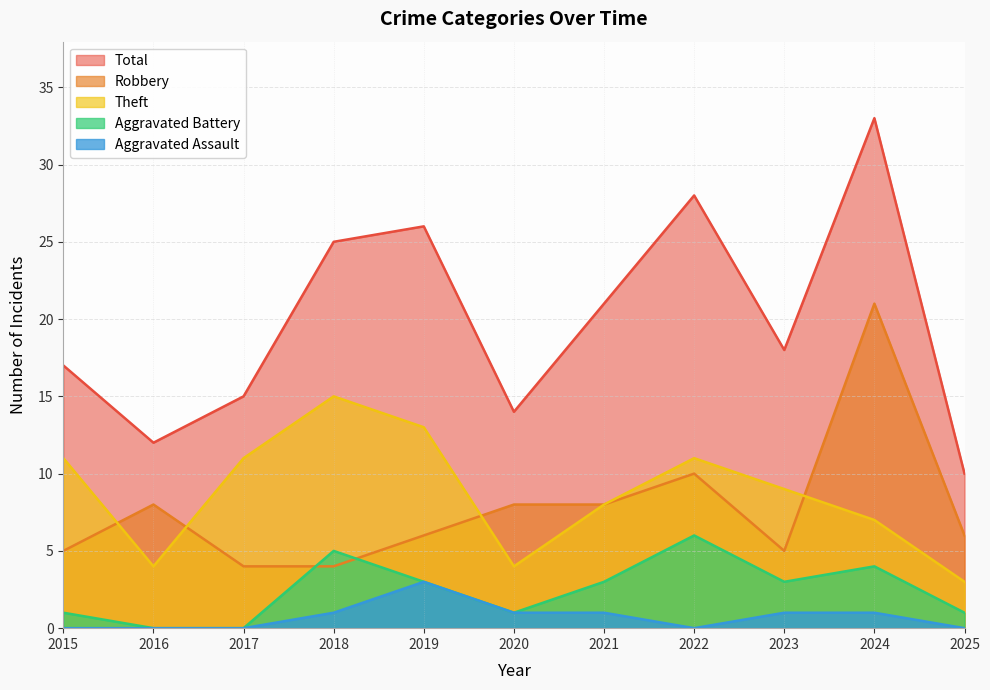

How many data points does each series have?

11